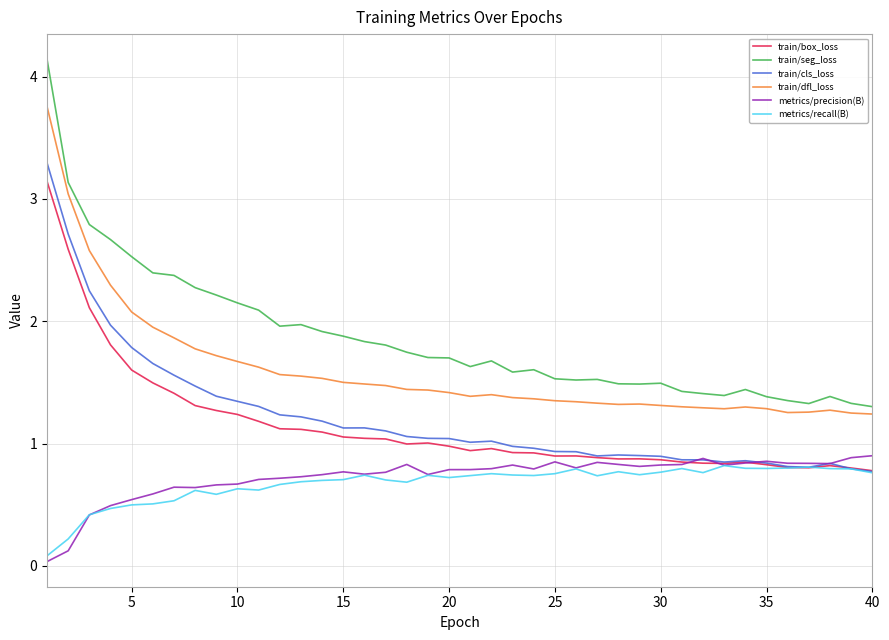

Which series has the widest spread of values?

train/seg_loss